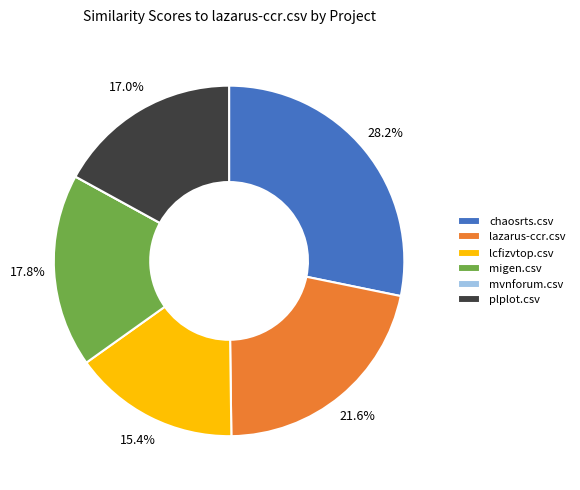

Which has a higher value, plplot.csv or migen.csv?

migen.csv